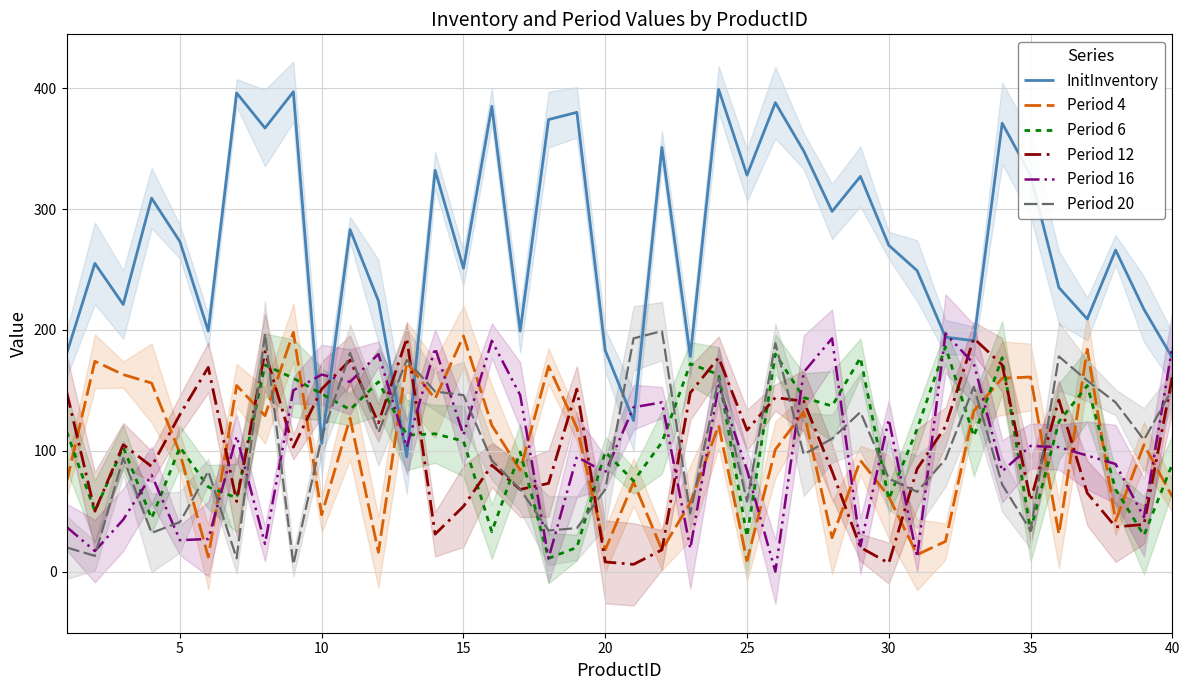

The value of Period 4 at 30 is 81. True or false?

False